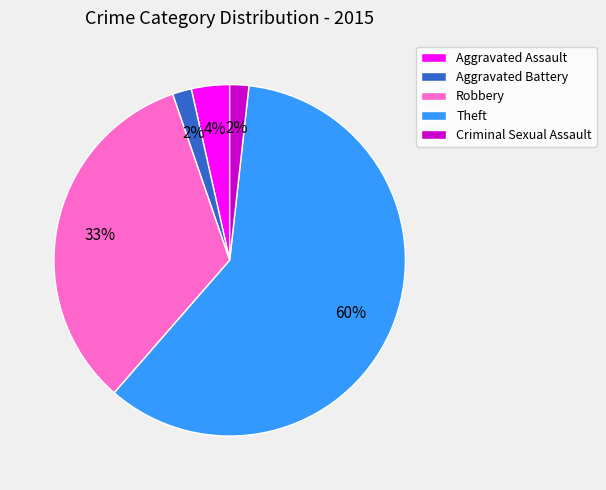

What is the largest slice in the pie chart?

Theft